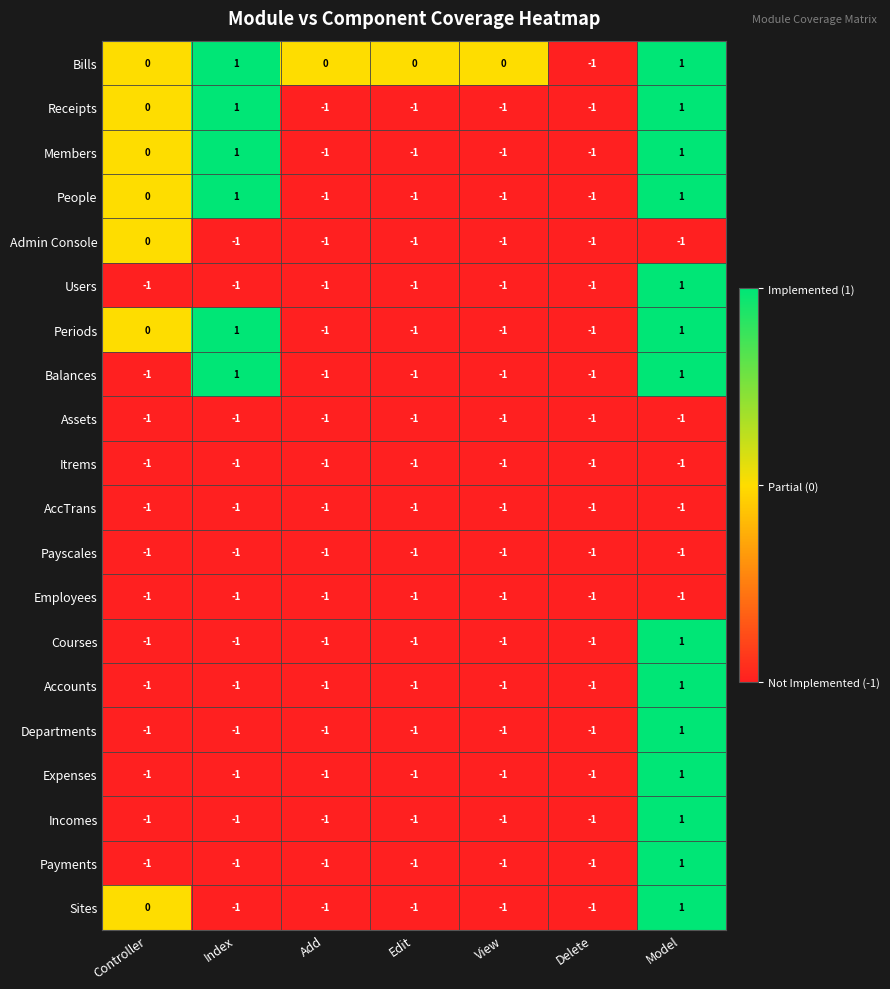

How many Members values are between -1 and 1?

7